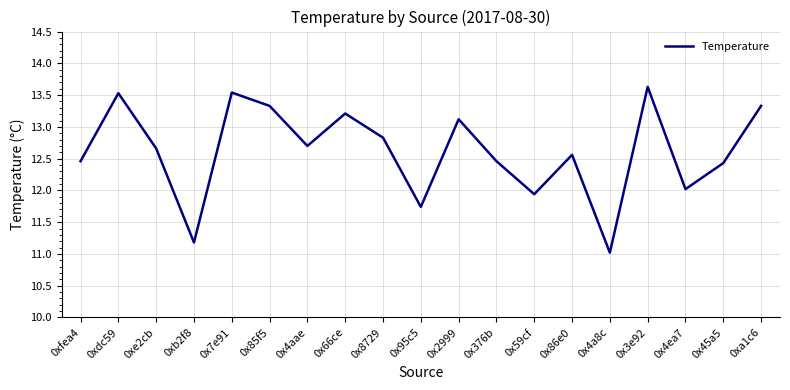

Which label corresponds to the smallest value in the chart?

0x4a8c